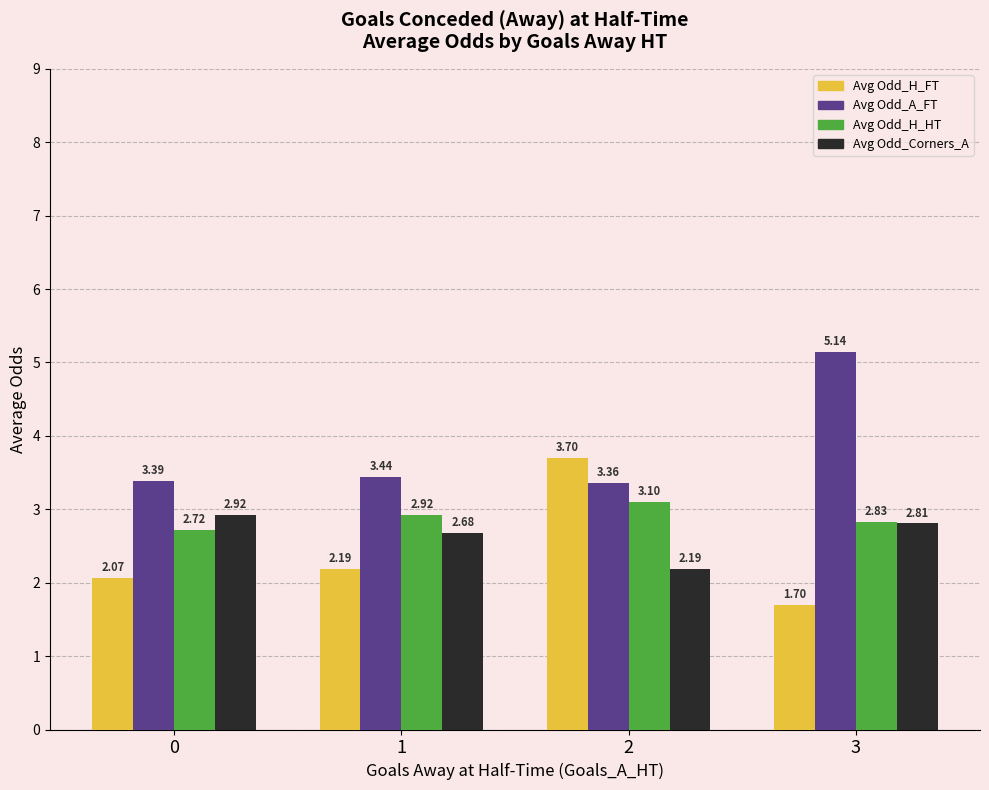

At 1, list the series in order from smallest to largest.

Avg Odd_H_FT, Avg Odd_Corners_A, Avg Odd_H_HT, Avg Odd_A_FT